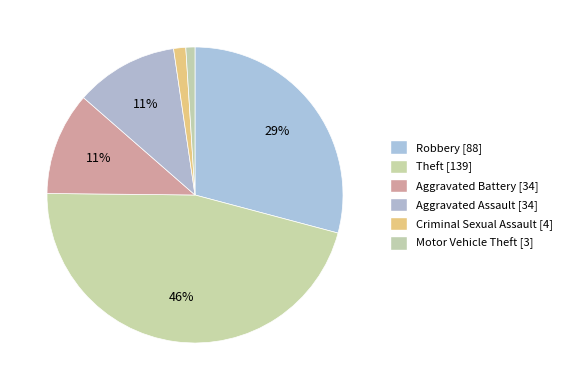

How many segments does this pie chart have?

6